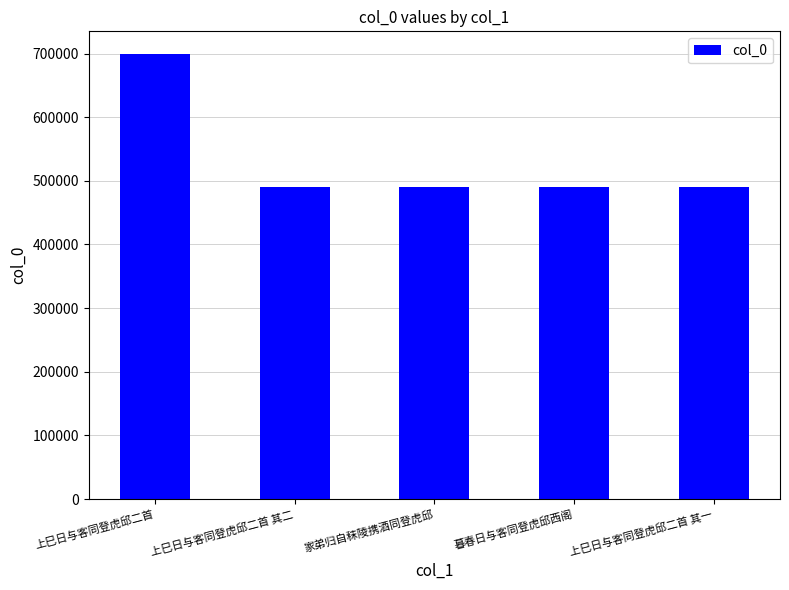

Approximately how many times larger is the value at 上巳日与客同登虎邱二首 compared to 上巳日与客同登虎邱二首 其二?

1.4